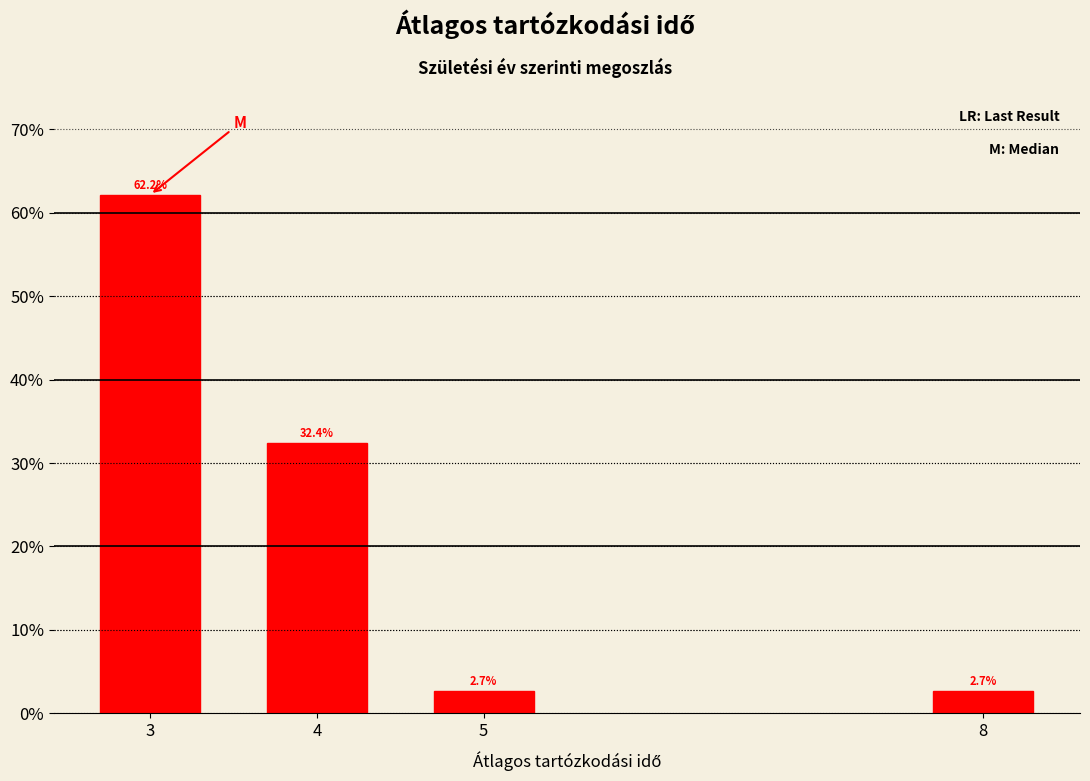

Reading right to left, extract all data points from this chart.

2.7	2.7	32.4	62.2